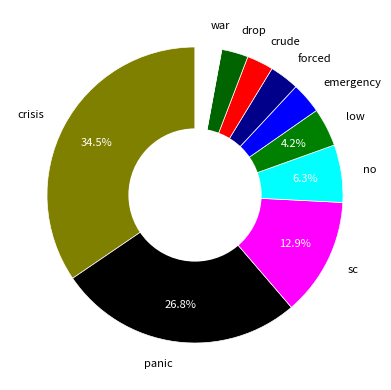

True or false: forced accounts for 3% of the total.

True